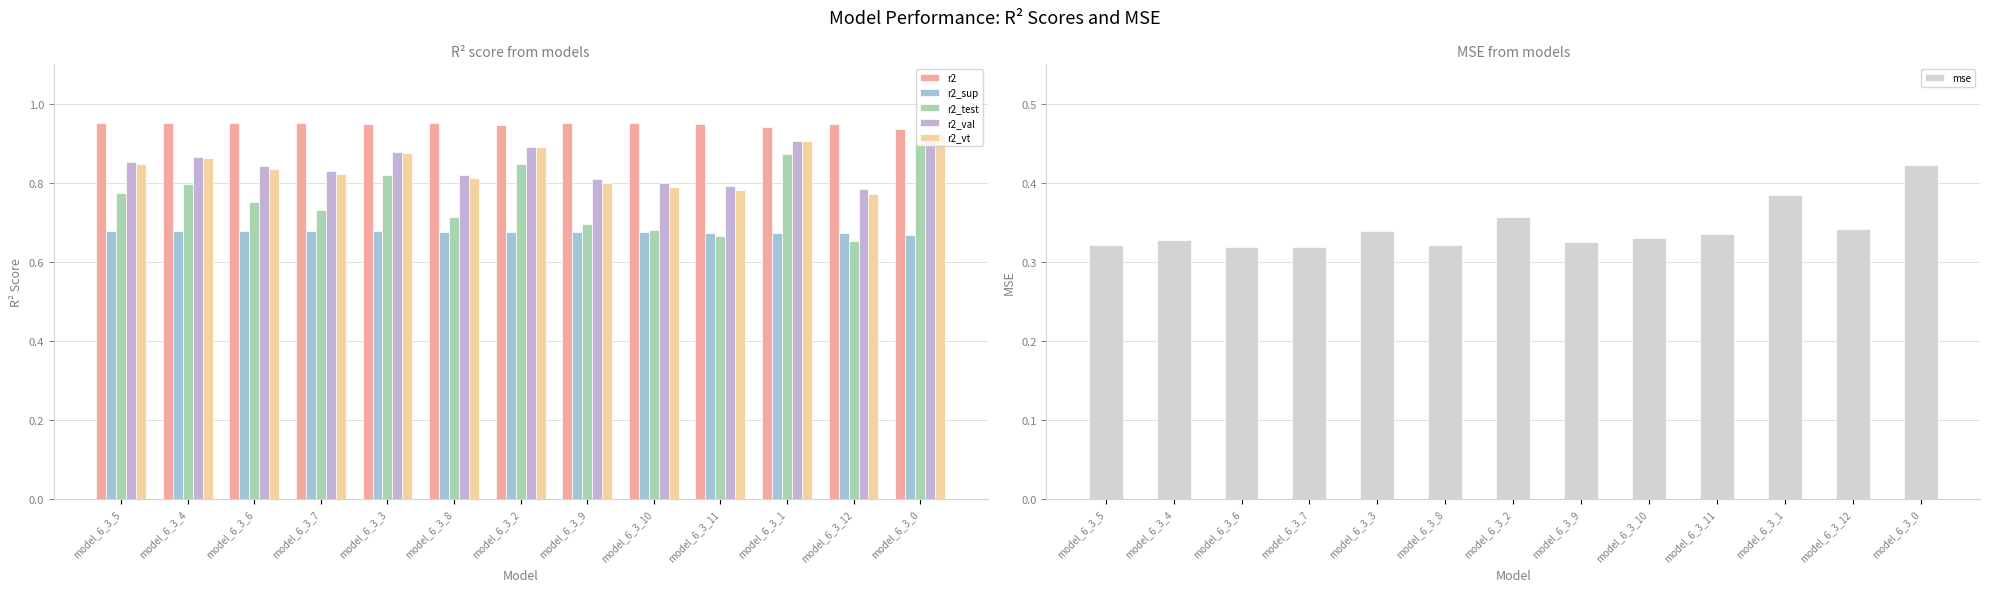

Reading left to right, list all the values displayed in this chart.

r2: 1.0	1.0	1.0	1.0	0.9	1.0	0.9	1.0	1.0	0.9	0.9	0.9	0.9
r2_sup: 0.7	0.7	0.7	0.7	0.7	0.7	0.7	0.7	0.7	0.7	0.7	0.7	0.7
r2_test: 0.8	0.8	0.8	0.7	0.8	0.7	0.8	0.7	0.7	0.7	0.9	0.7	0.9
r2_val: 0.9	0.9	0.8	0.8	0.9	0.8	0.9	0.8	0.8	0.8	0.9	0.8	0.9
r2_vt: 0.8	0.9	0.8	0.8	0.9	0.8	0.9	0.8	0.8	0.8	0.9	0.8	0.9
mse: 0.3	0.3	0.3	0.3	0.3	0.3	0.4	0.3	0.3	0.3	0.4	0.3	0.4